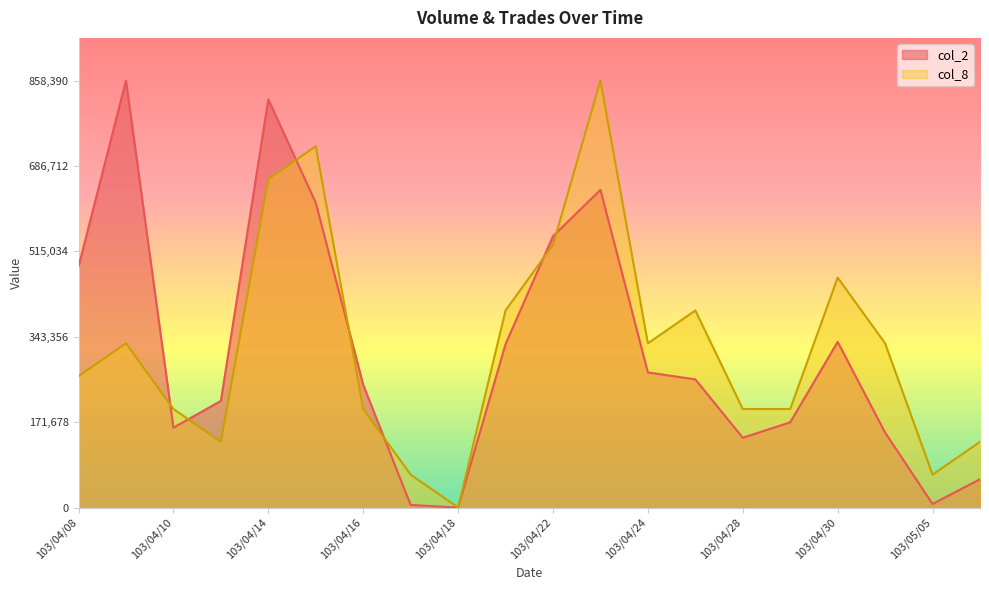

Is it true that col_2 equals 223491 at 103/04/08?

False